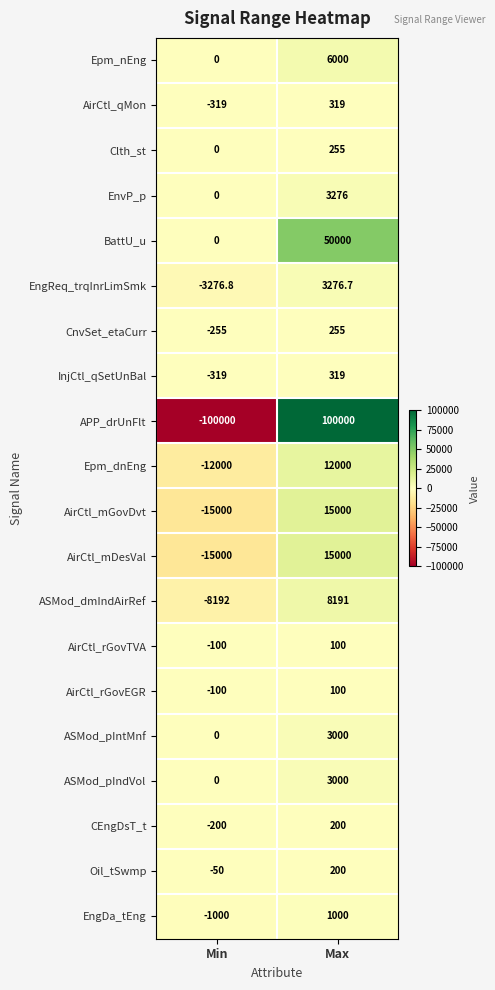

Between Min and Max, which series saw the biggest shift?

APP_drUnFlt